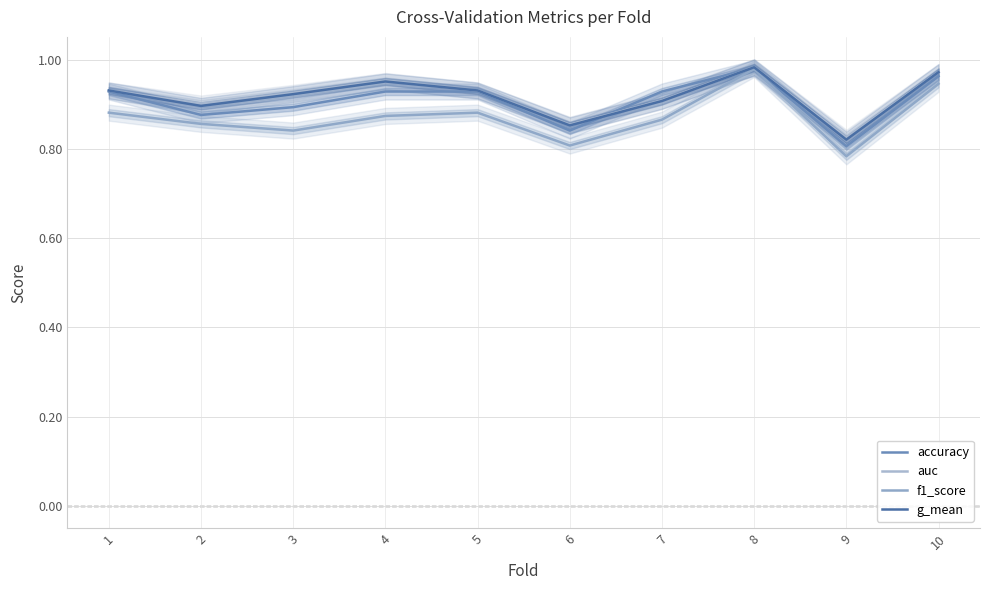

True or false: g_mean and f1_score cross at least once.

False